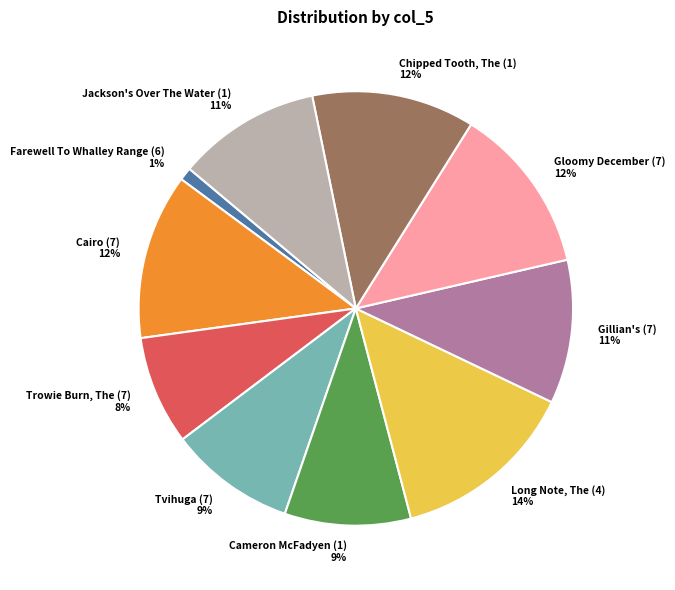

Combined, do Chipped Tooth, The (1) and Long Note, The (4) account for over 50%?

No